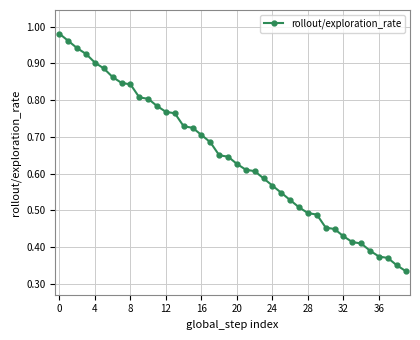

What is the sum of all values?

25.7